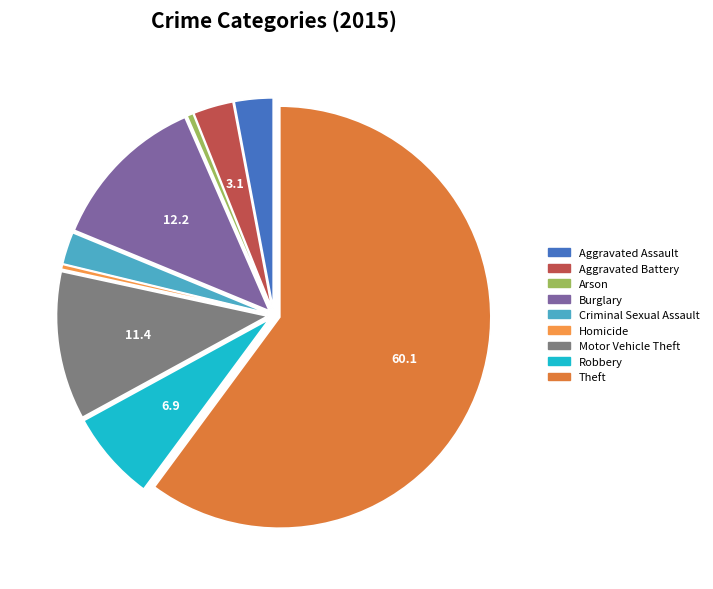

Count the number of slices in the pie.

9